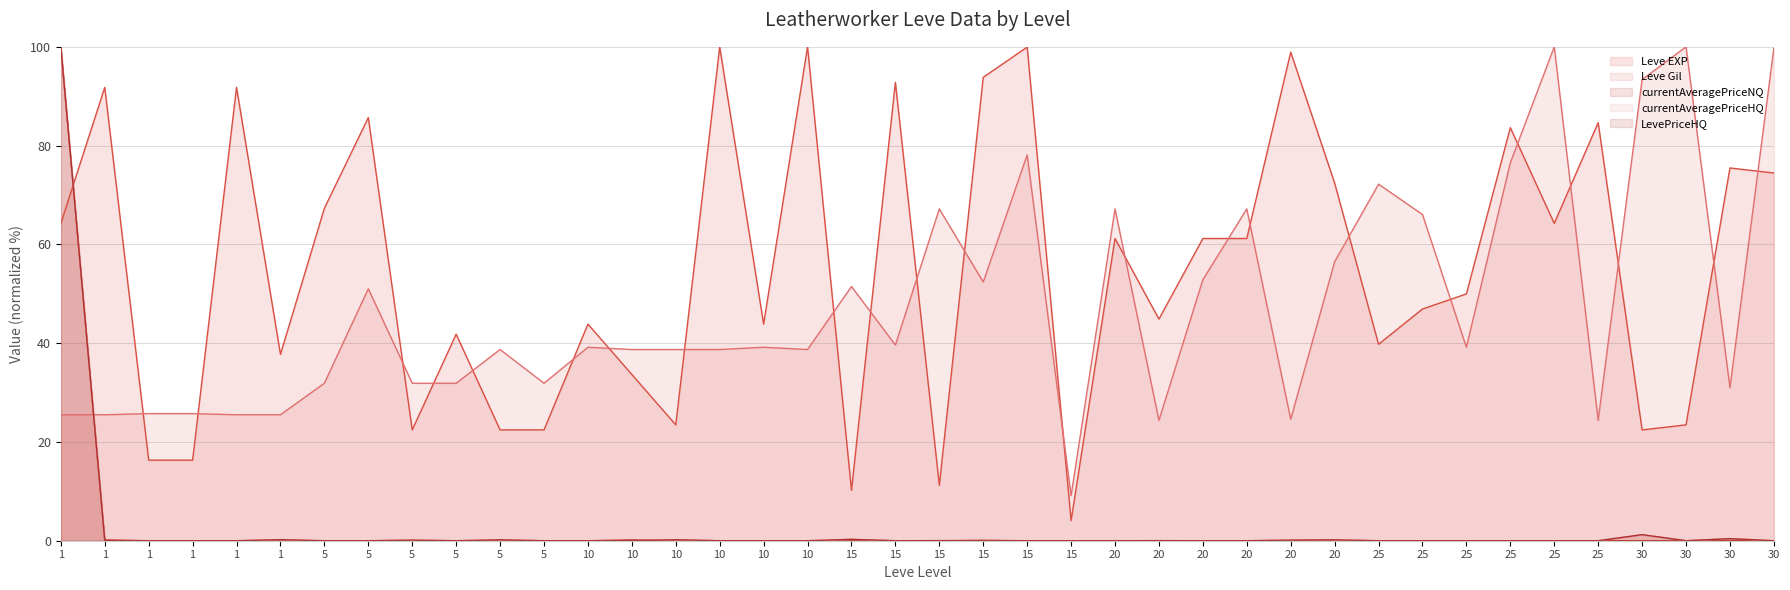

What is the highest value of the currentAveragePriceNQ series?

100.0